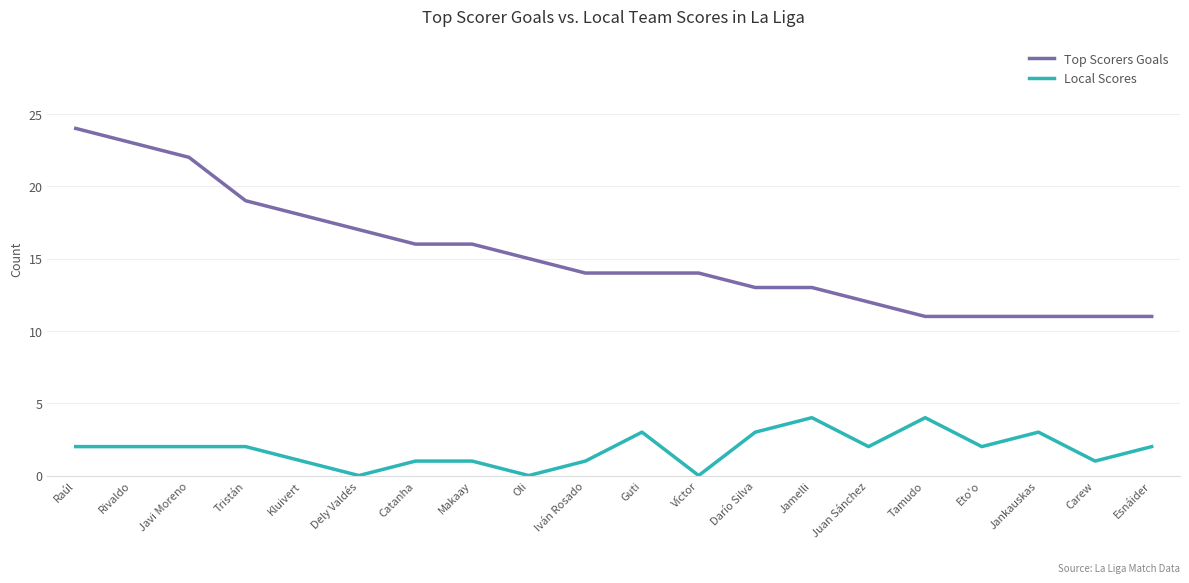

Reading left to right, what are all the values shown in this chart?

Top Scorers Goals: Raúl=24	Rivaldo=23	Javi Moreno=22	Tristán=19	Kluivert=18	Dely Valdés=17	Catanha=16	Makaay=16	Oli=15	Iván Rosado=14	Guti=14	Víctor=14	Darío Silva=13	Jamelli=13	Juan Sánchez=12	Tamudo=11	Eto'o=11	Jankauskas=11	Carew=11	Esnáider=11
Local Scores: Raúl=2	Rivaldo=2	Javi Moreno=2	Tristán=2	Kluivert=1	Dely Valdés=0	Catanha=1	Makaay=1	Oli=0	Iván Rosado=1	Guti=3	Víctor=0	Darío Silva=3	Jamelli=4	Juan Sánchez=2	Tamudo=4	Eto'o=2	Jankauskas=3	Carew=1	Esnáider=2